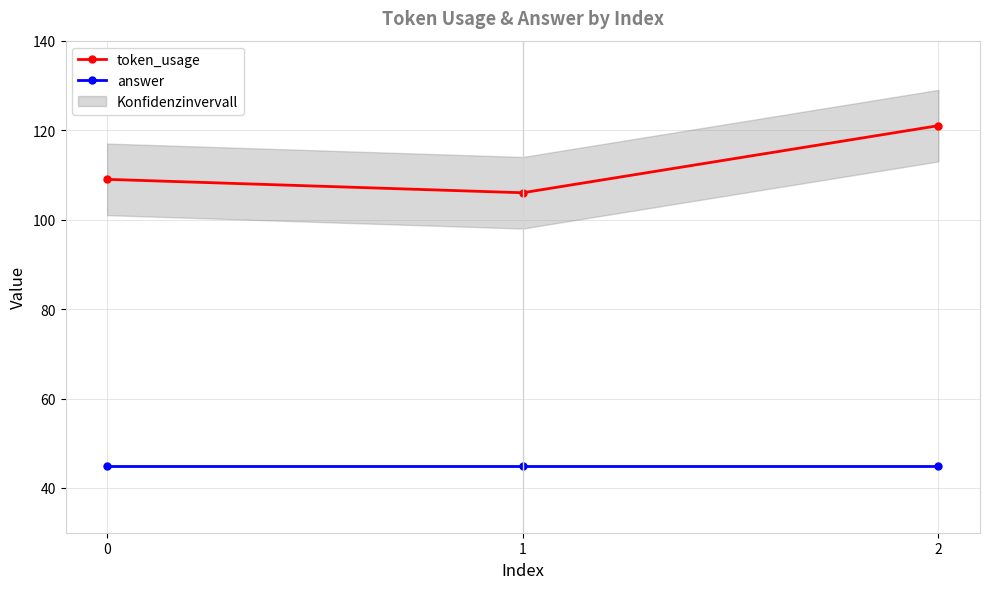

What is the spread (max minus min) of values at 1?

61